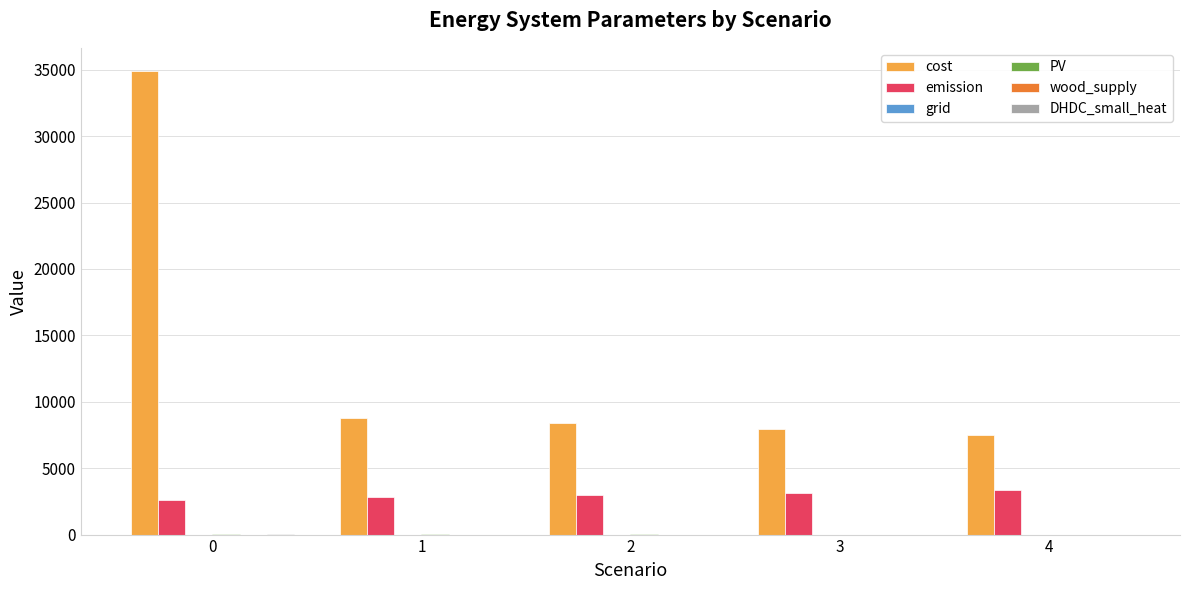

Which series changed the most between 0 and 3?

cost